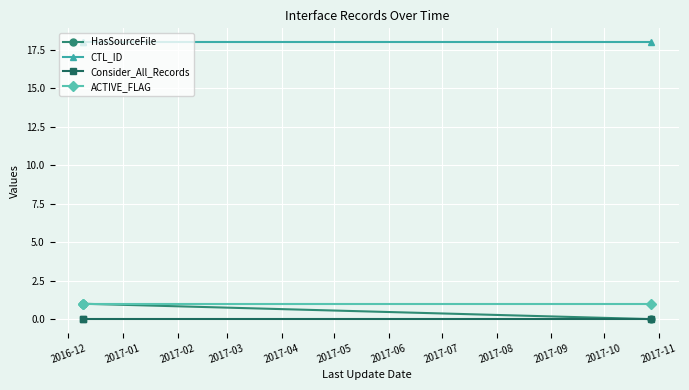

What is the value of the CTL_ID point at the 2nd from the left?

18